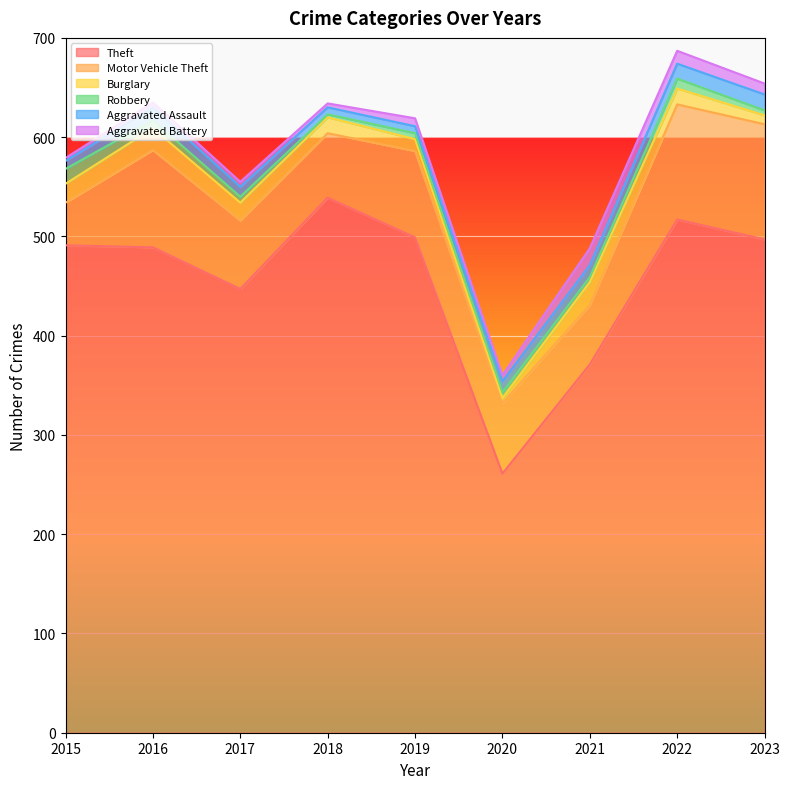

Reading left to right, transcribe all the data shown in this chart.

Theft: 491	489	447	539	499	261	371	517	497
Motor Vehicle Theft: 43	98	69	65	87	71	60	116	116
Burglary: 19	22	18	16	12	5	23	16	9
Robbery: 15	8	6	3	6	6	5	10	5
Aggravated Assault: 8	13	10	7	7	11	12	15	16
Aggravated Battery: 3	5	5	4	8	6	17	13	11